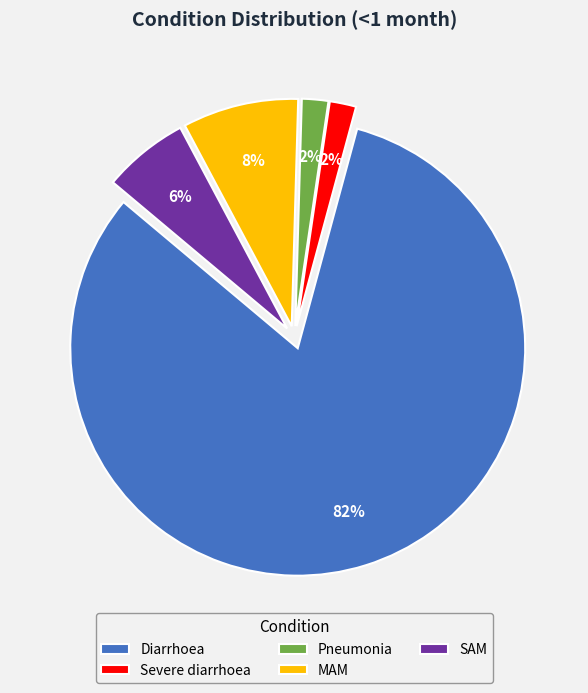

To the nearest percent, what portion does MAM represent?

8%